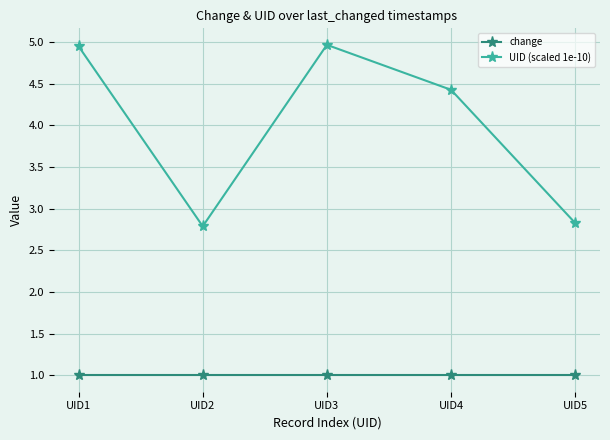

How many series are shown in this chart?

2